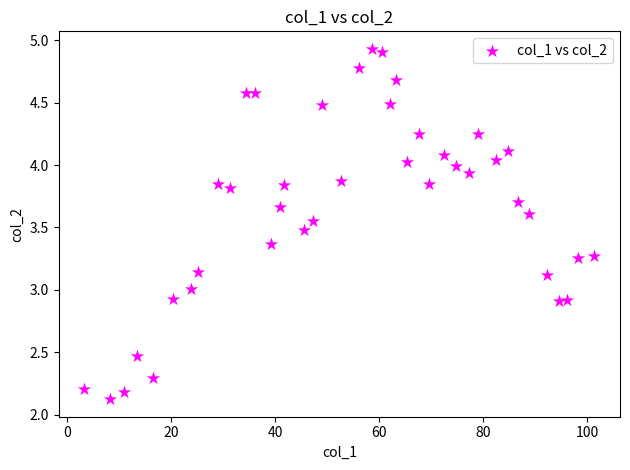

What is the range of Y values (max minus min)?

2.8